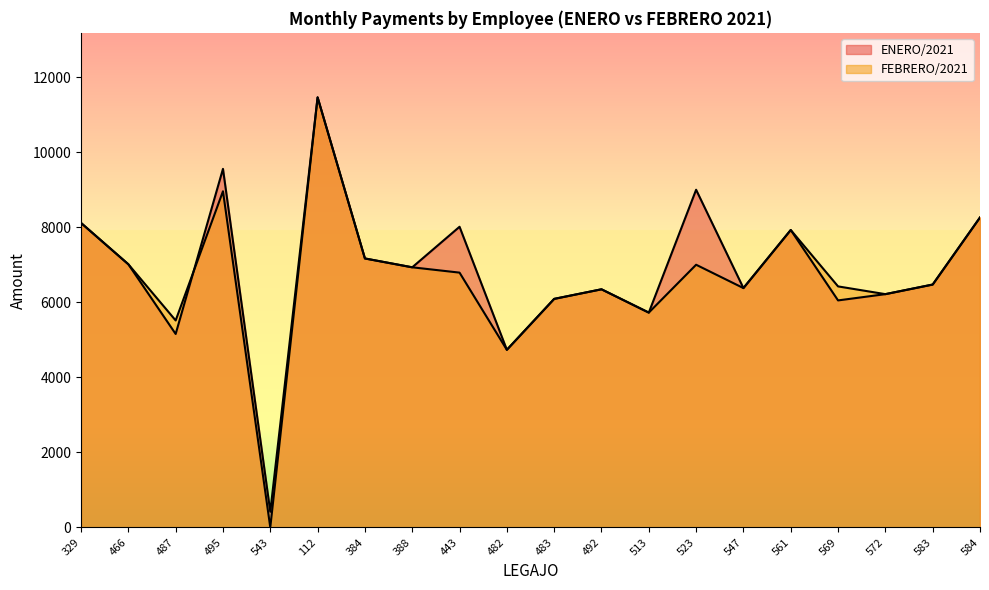

True or false: ENERO/2021 has a value of 6048.6 at 569.

True